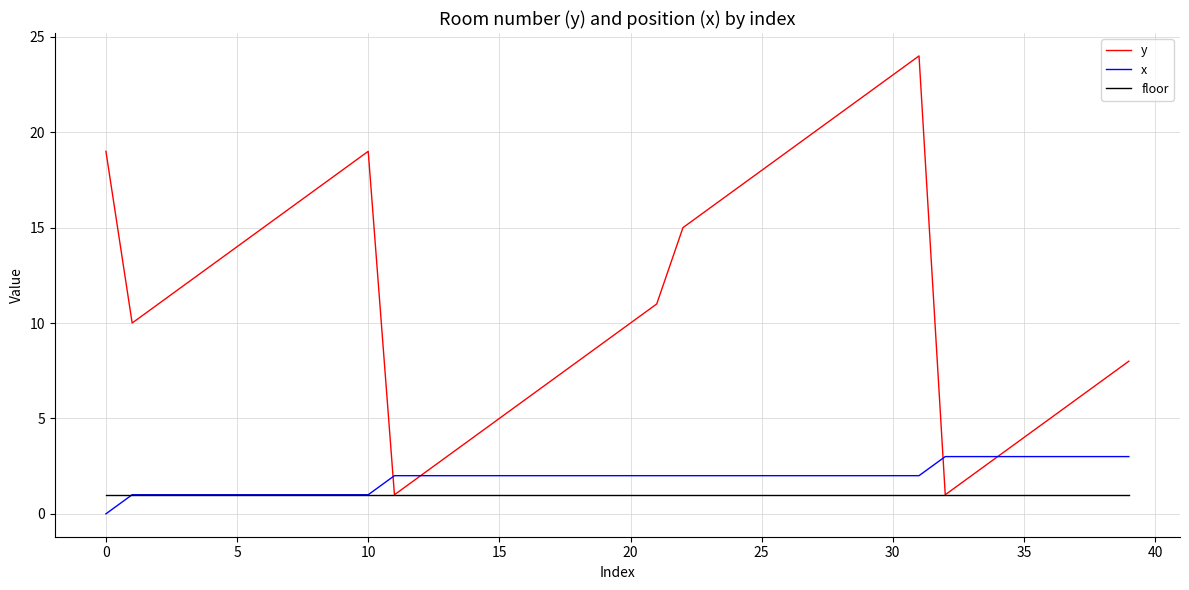

Which series has the largest total across all categories?

y